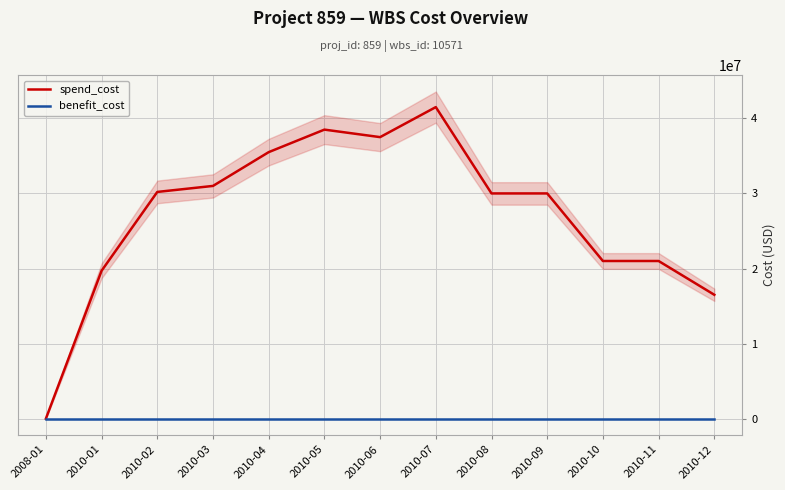

Is it true that spend_cost equals 30000000 at 2010-09?

True